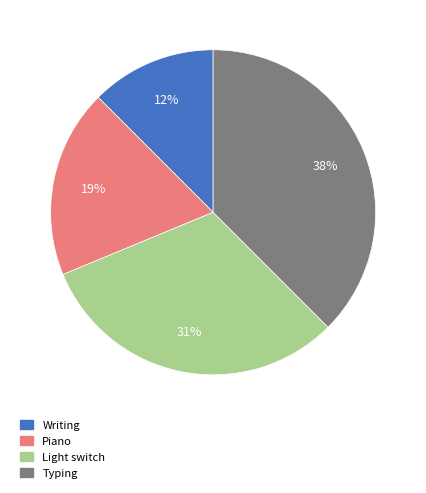

Which slice is the largest?

Typing